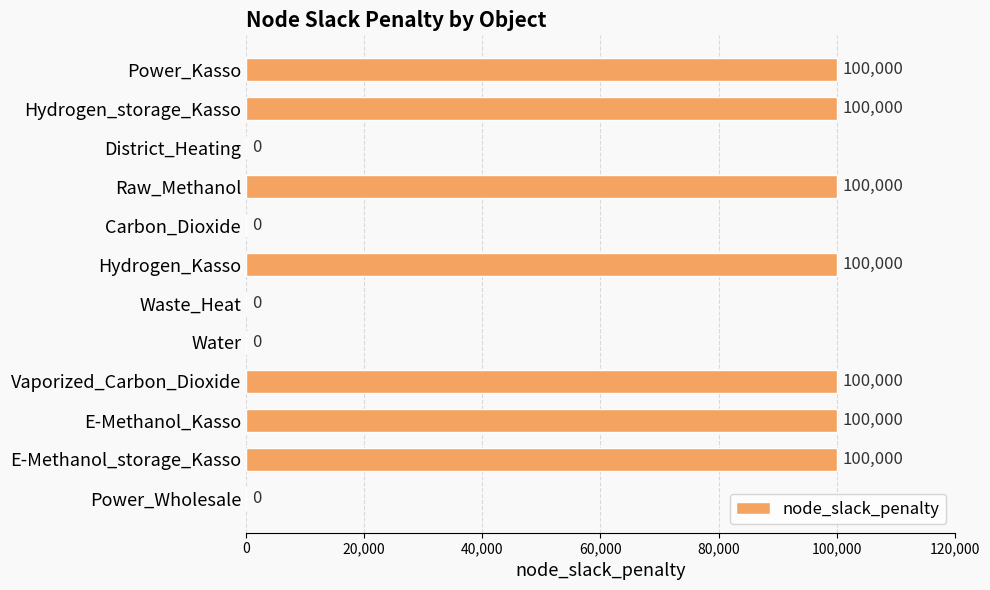

Count the number of categories in the chart.

12